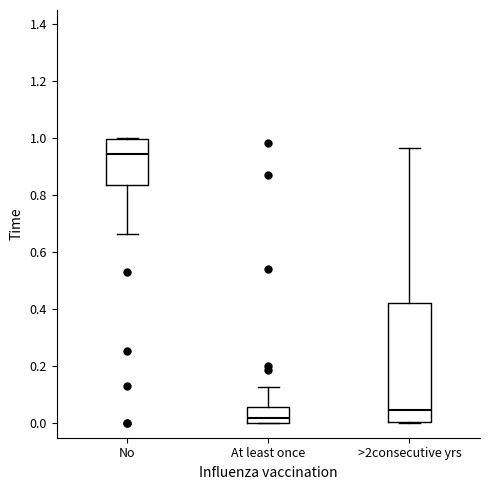

Reading left to right, transcribe this box plot: for each box, give where its median line is, the range the box spans, and where its two whiskers end, as read against the y-axis. The values are not printed on the chart, so give them approximately, as read against the axis.

No: median 0.94, box 0.84 to 1.00, whiskers 0.66 to 1.00
At least once: median 0.02, box 0.00 to 0.06, whiskers 0.00 to 0.12
>2consecutive yrs: median 0.04, box 0.00 to 0.42, whiskers 0.00 to 0.96